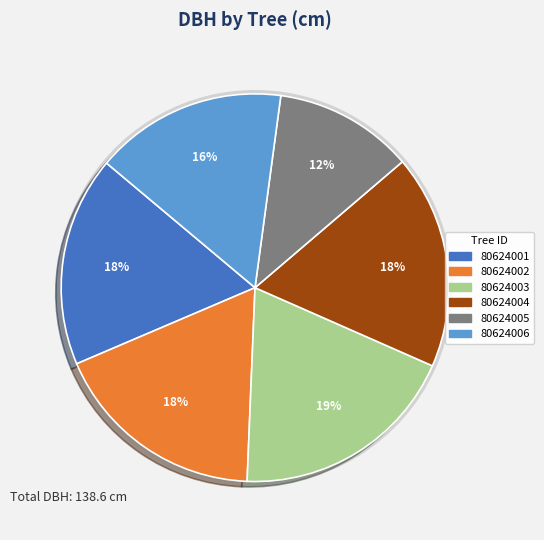

How many segments does this pie chart have?

6